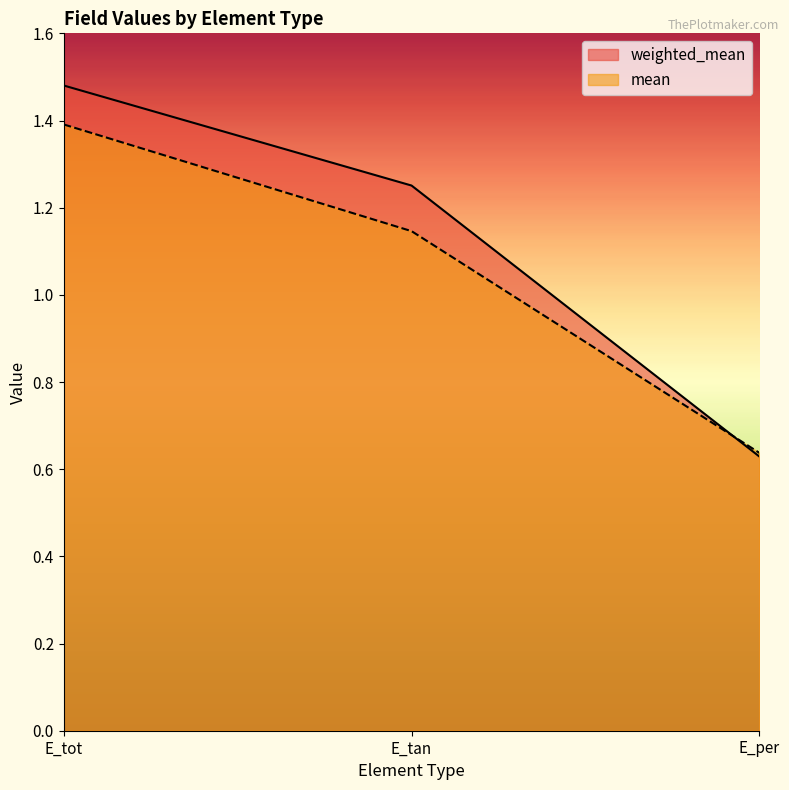

Rank the series by their maximum value, from lowest to highest.

mean, weighted_mean